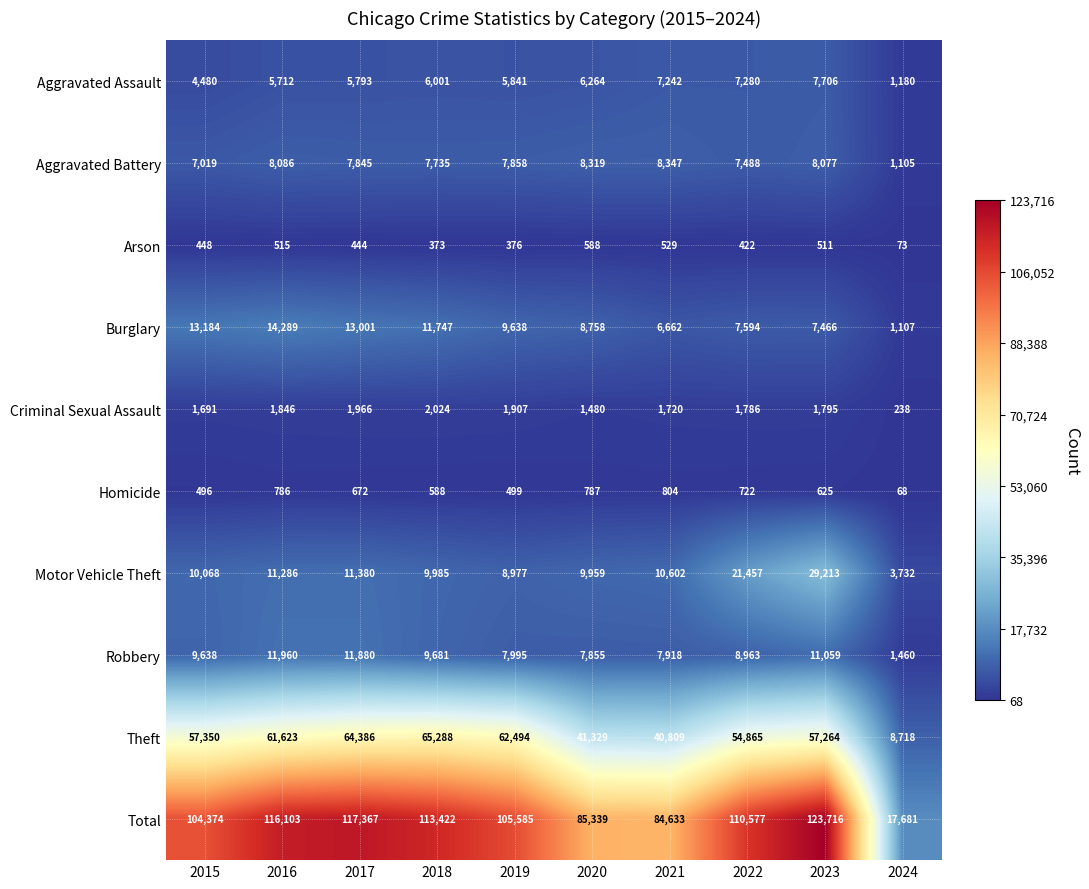

What is the sum of the Homicide values at 2015 and 2022?

1218